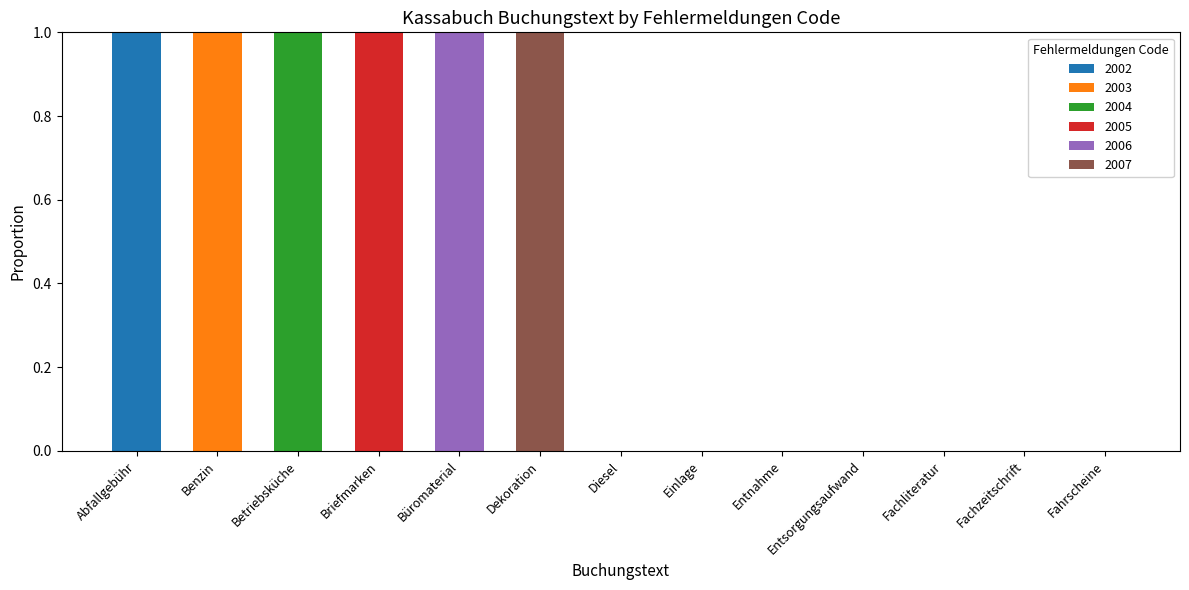

Which category has the highest value in the 2002 series?

Abfallgebühr